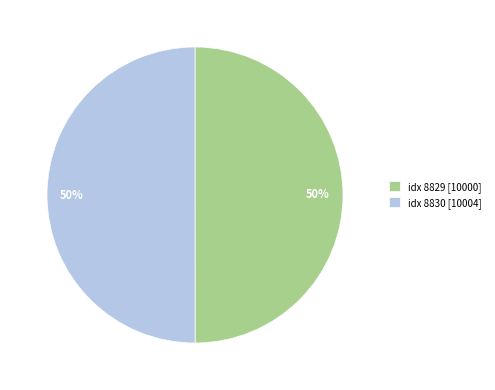

Count the number of slices in the pie.

2